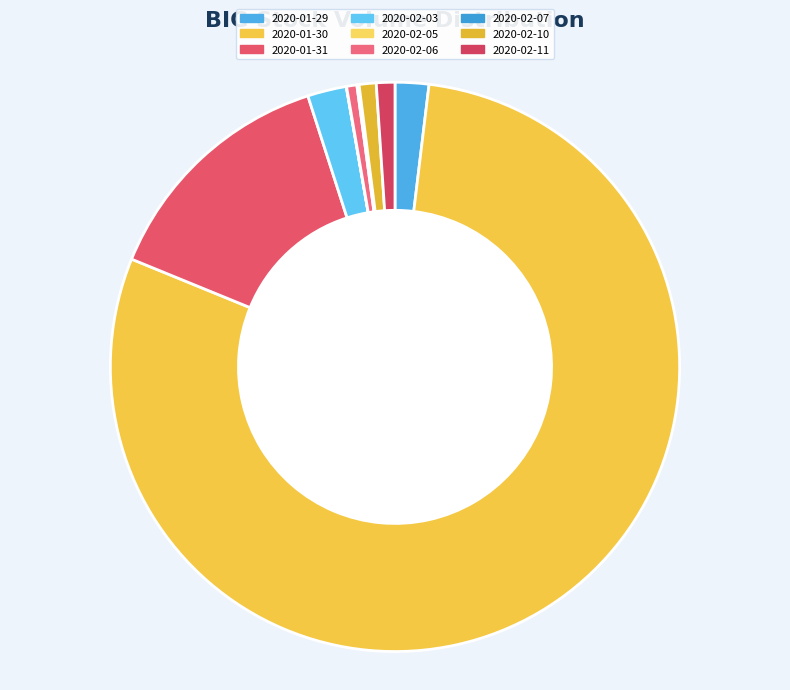

Which category has the biggest portion of the pie?

2020-01-30